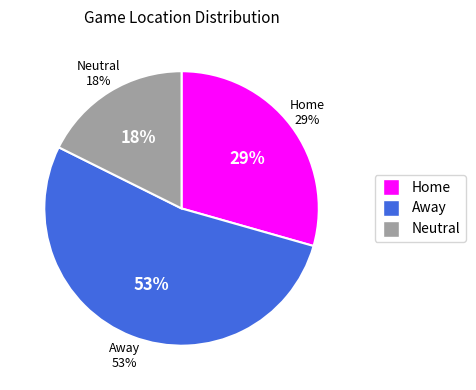

How much of the chart is everything except Away?

47.1%